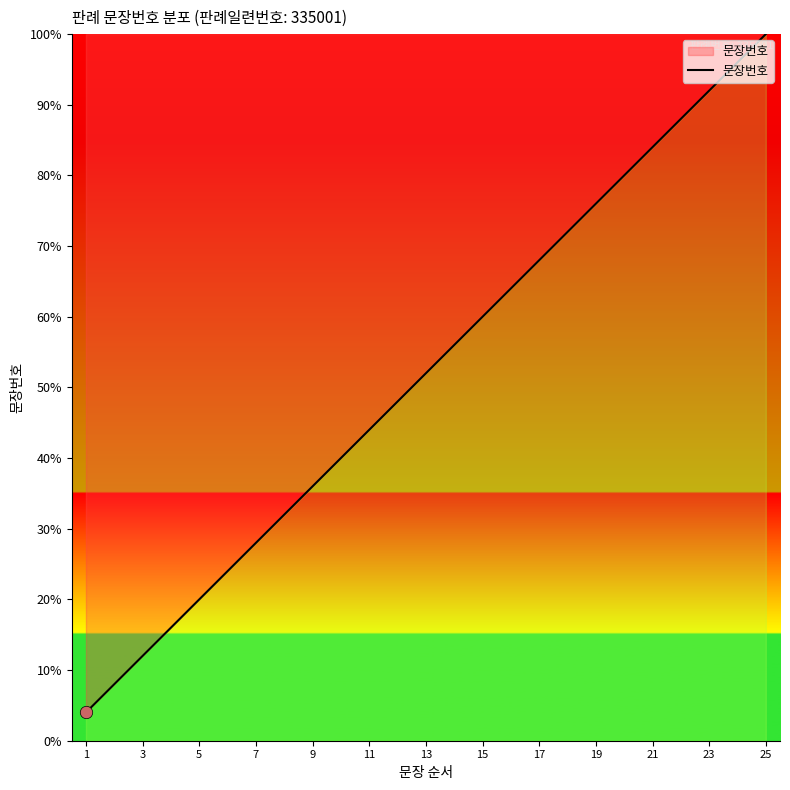

What is the smallest value displayed?

4.0